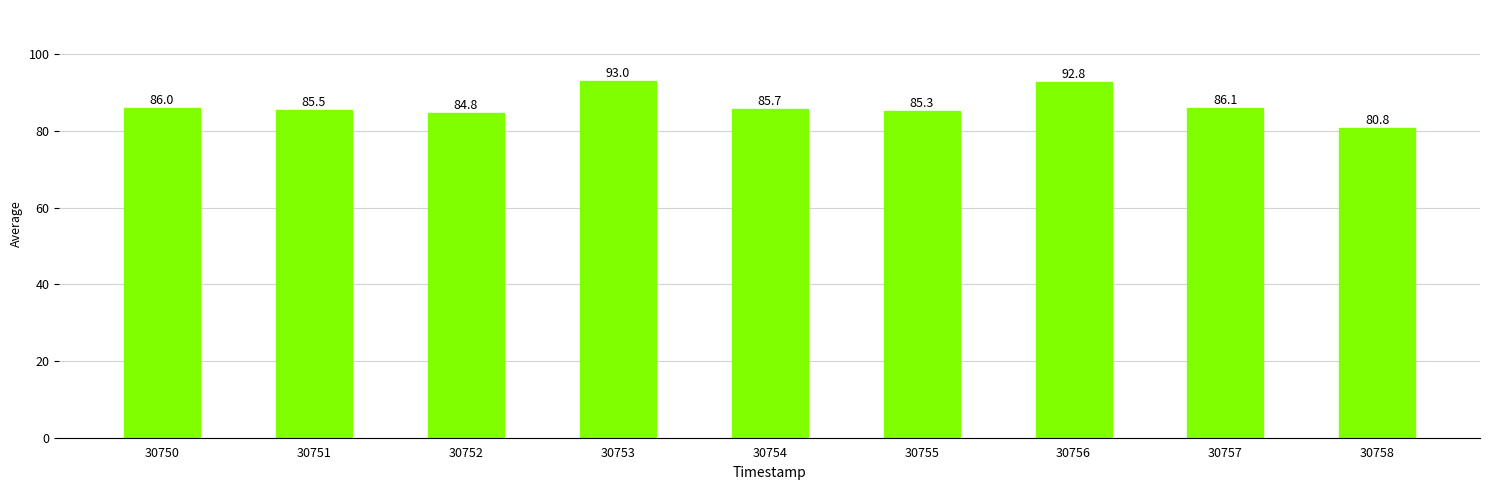

Which has a higher value, 30752 or 30758?

30752